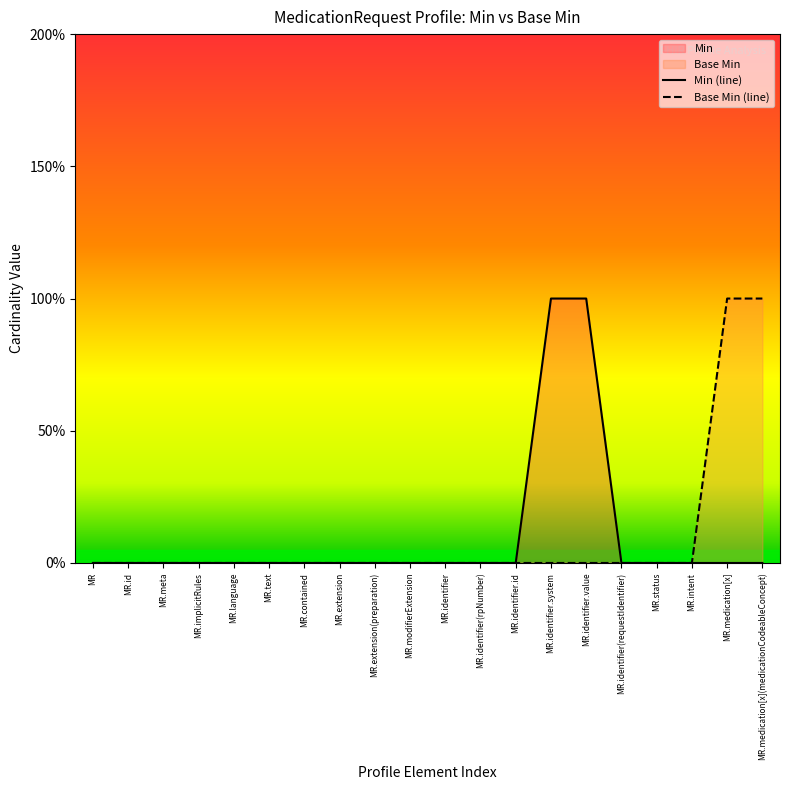

Does the chart display data point markers on the line(s)?

No